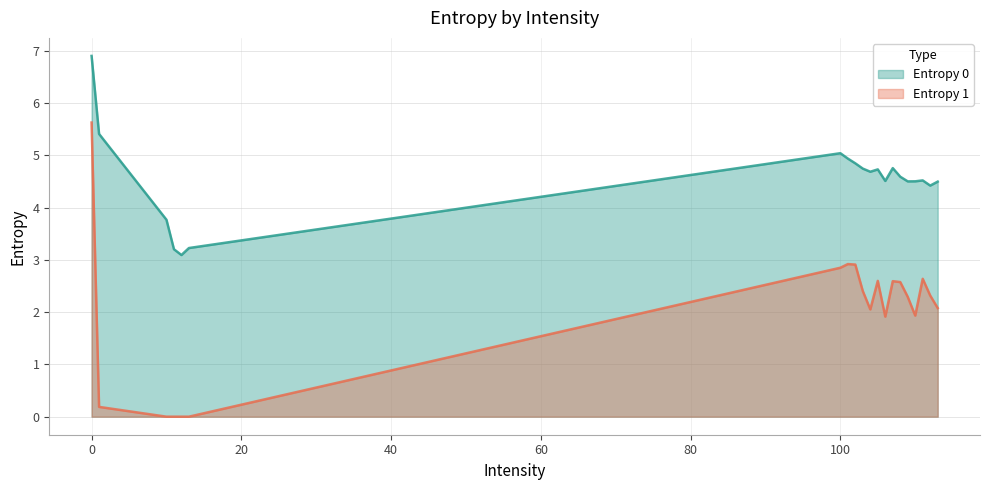

Count the number of categories in the chart.

20